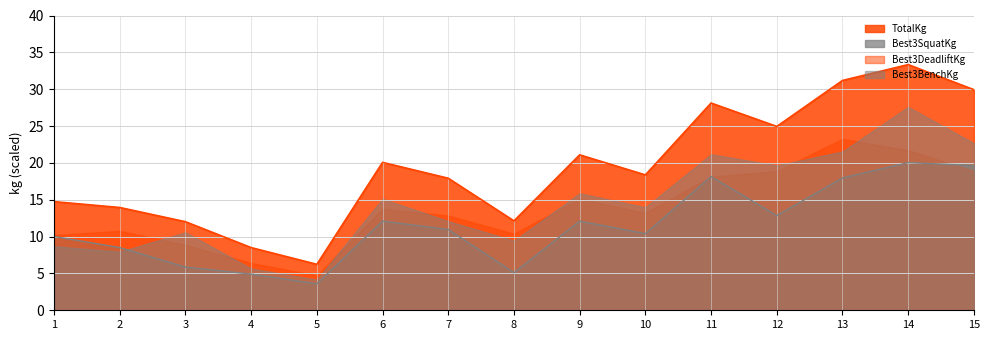

What is the spread (max minus min) of values at 7?

7.0